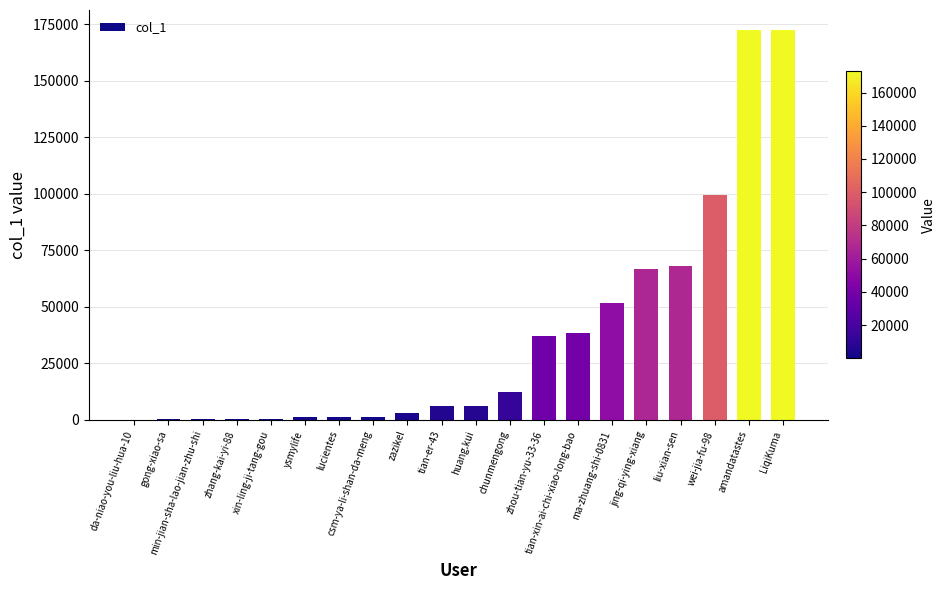

How many data points does each series have?

20